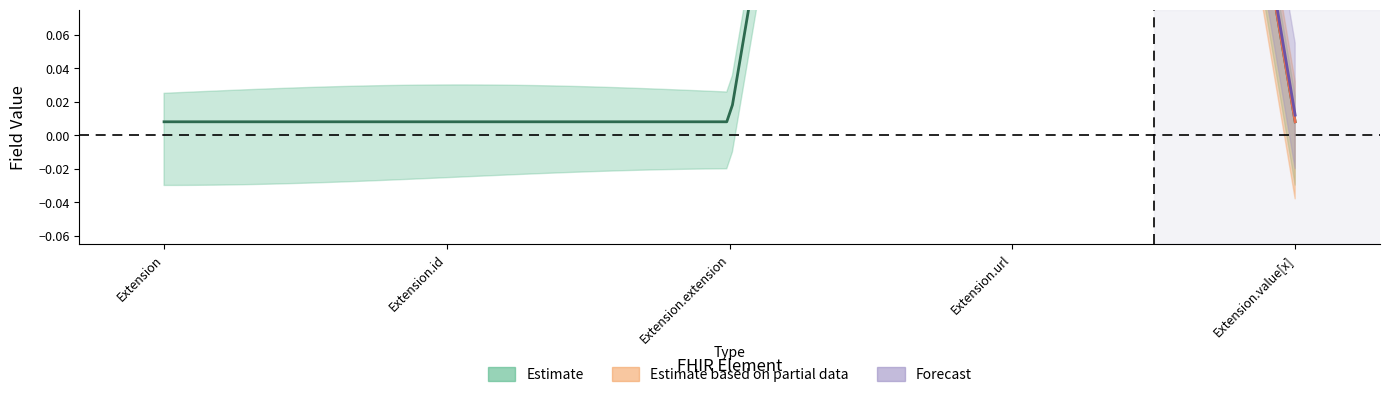

True or false: Base Min has more than 1 interior local peaks.

False